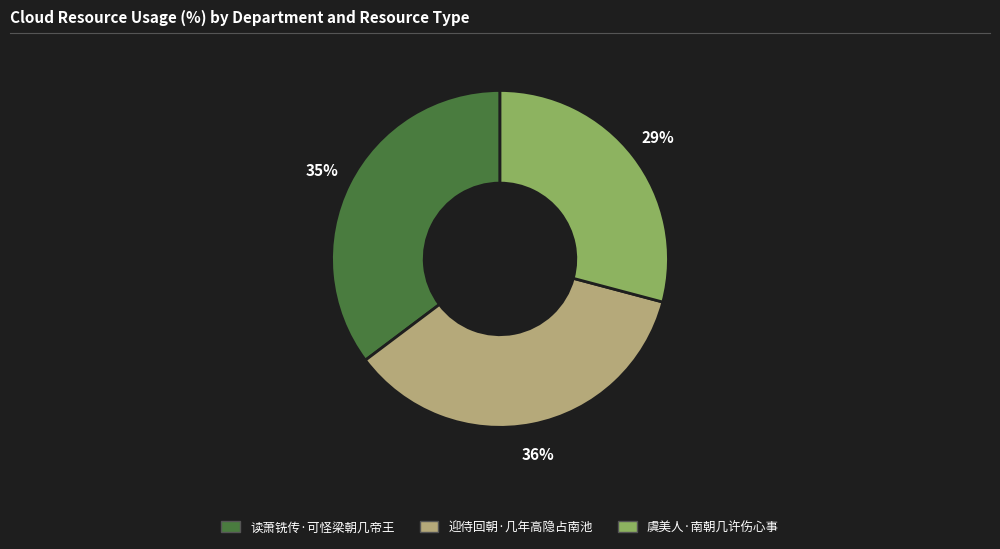

Is the sum of 虞美人·南朝几许伤心事 and 迎侍回朝·几年高隐占南池 greater than half?

Yes